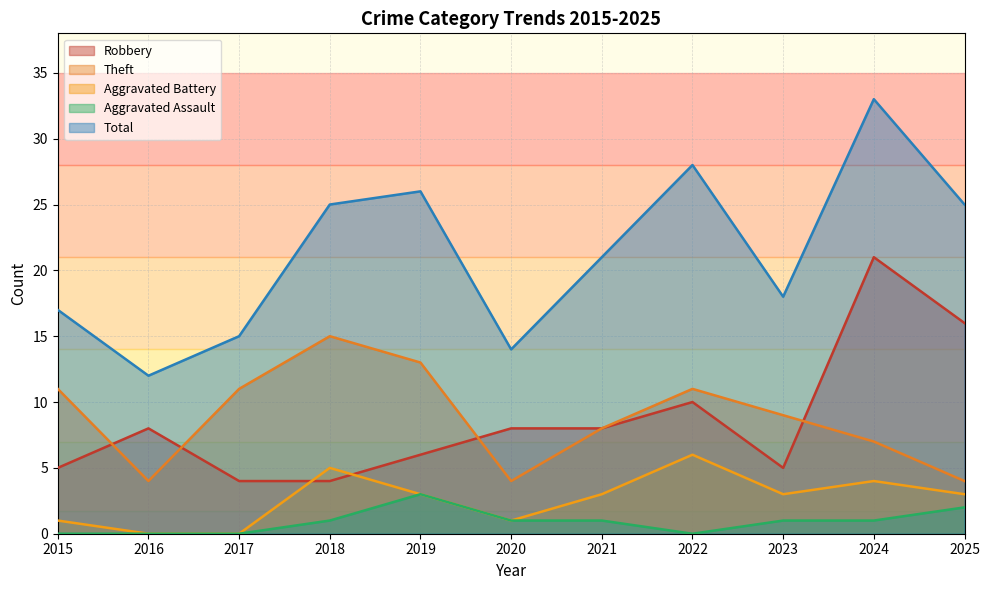

Reading left to right, list all the values displayed in this chart.

Robbery: 5	8	4	4	6	8	8	10	5	21	16
Theft: 11	4	11	15	13	4	8	11	9	7	4
Aggravated Battery: 1	0	0	5	3	1	3	6	3	4	3
Aggravated Assault: 0	0	0	1	3	1	1	0	1	1	2
Total: 17	12	15	25	26	14	21	28	18	33	25